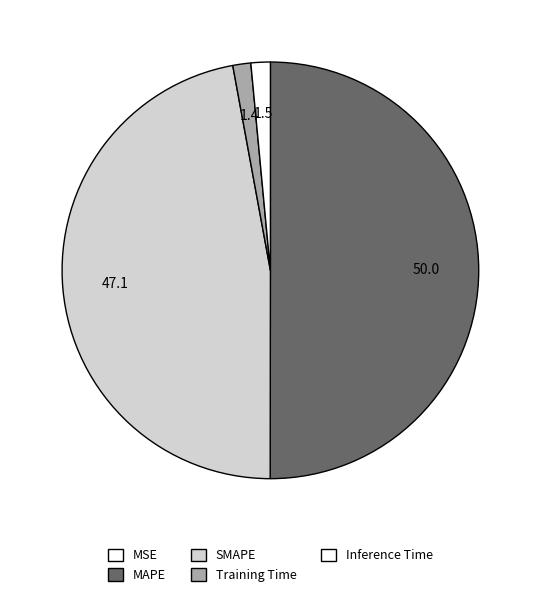

How many segments does this pie chart have?

5